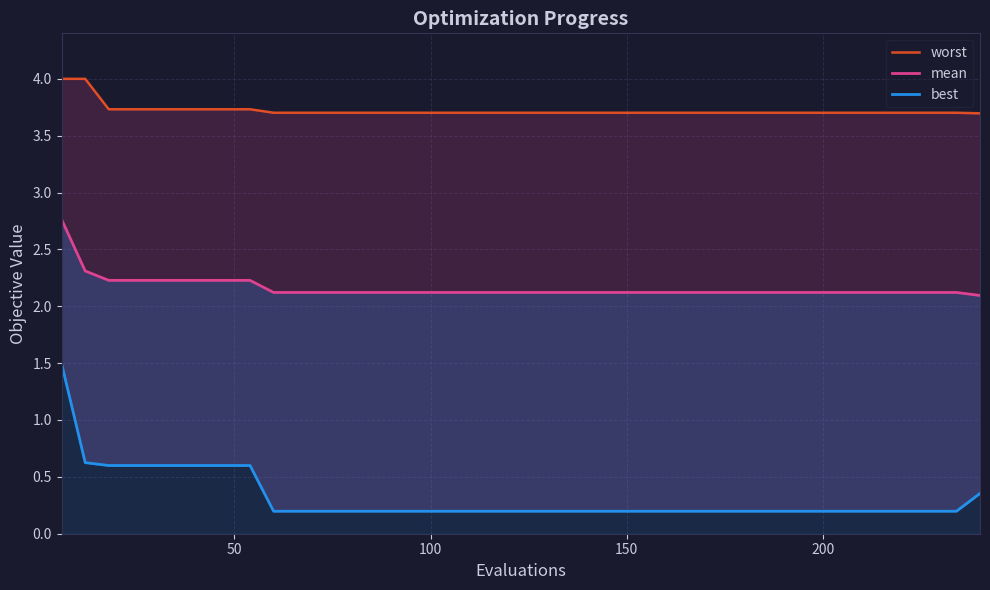

What is the average value of the best series?

0.3